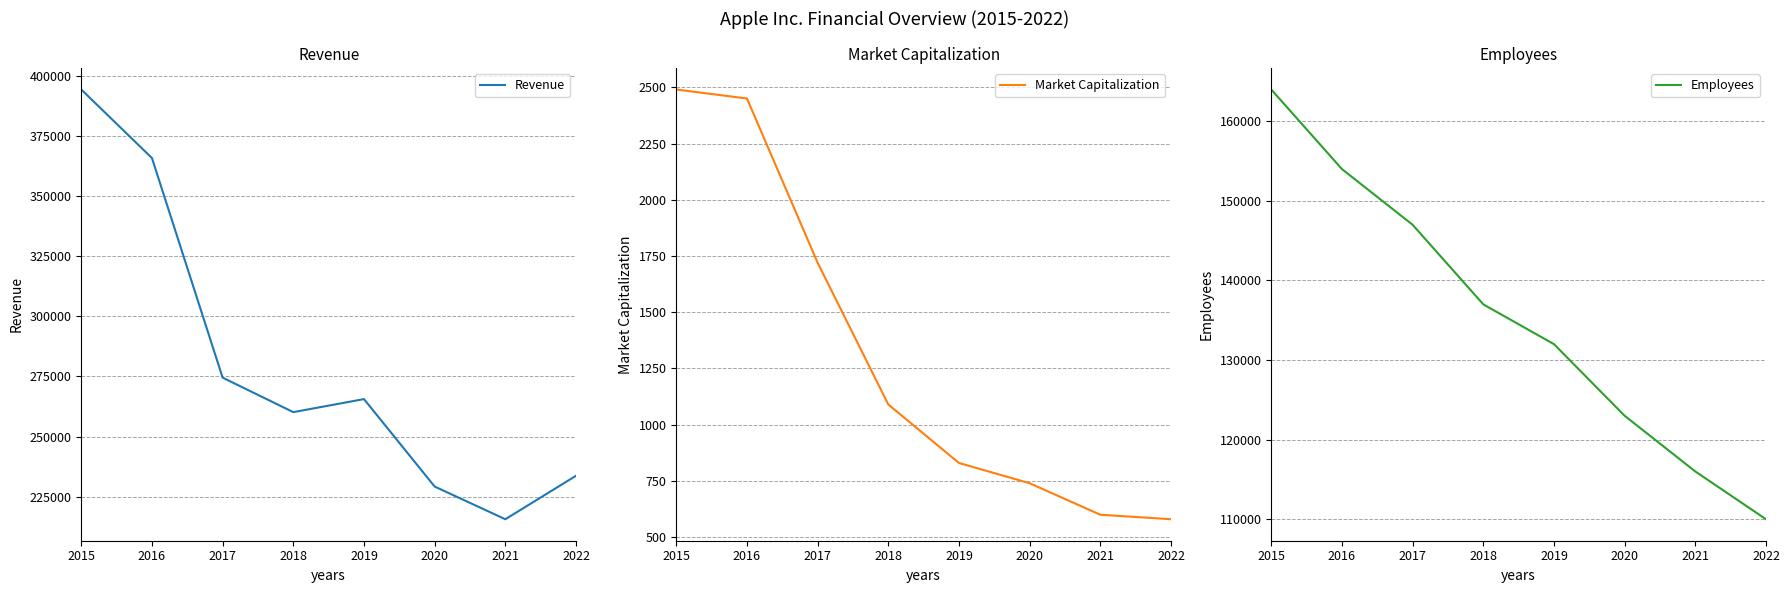

What is the difference between the Employees values at 2017 and 2015?

17000